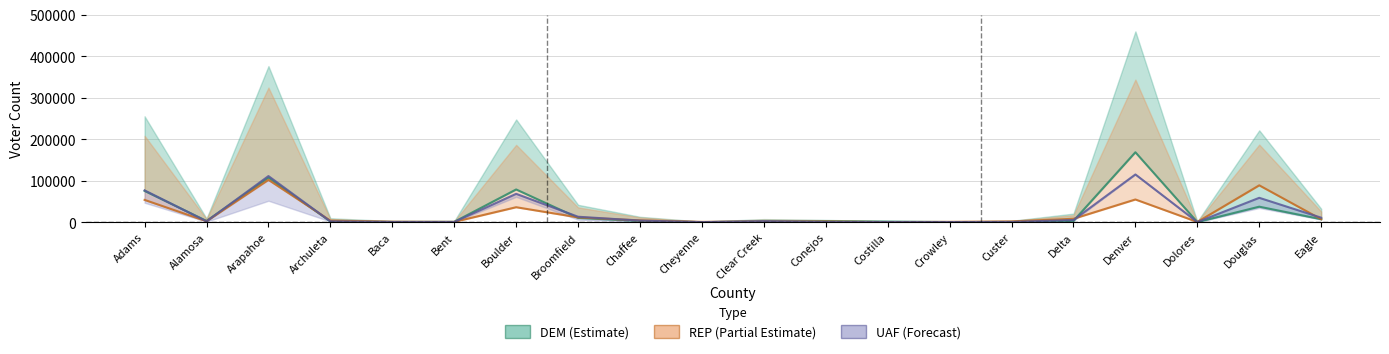

List the series in order of their overall mean, lowest first.

REP line, UAF line, DEM line